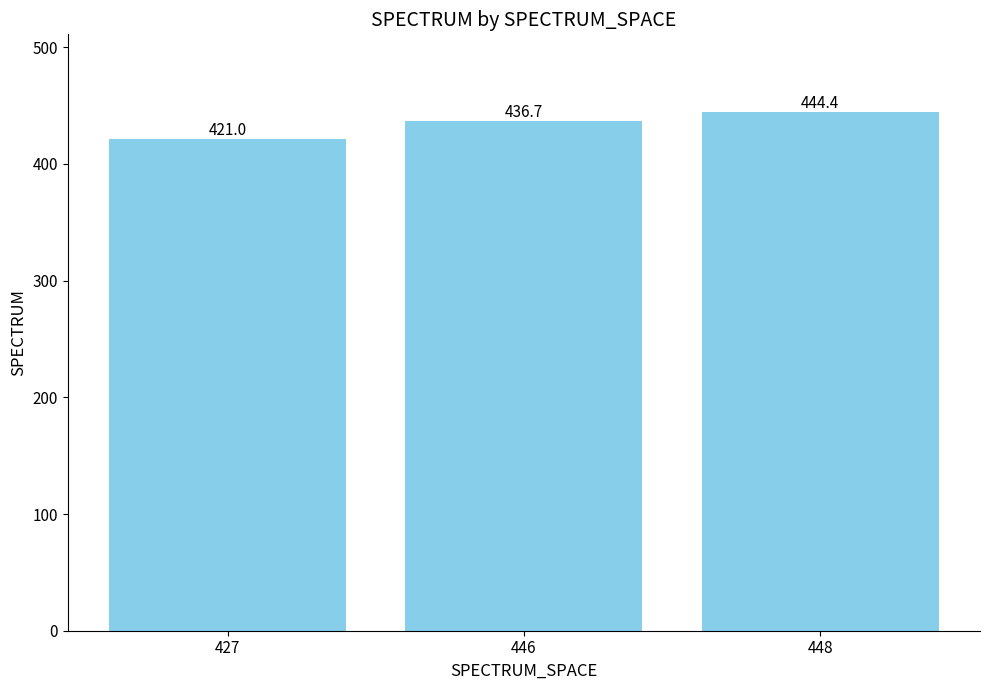

How many distinct data groups are displayed?

1